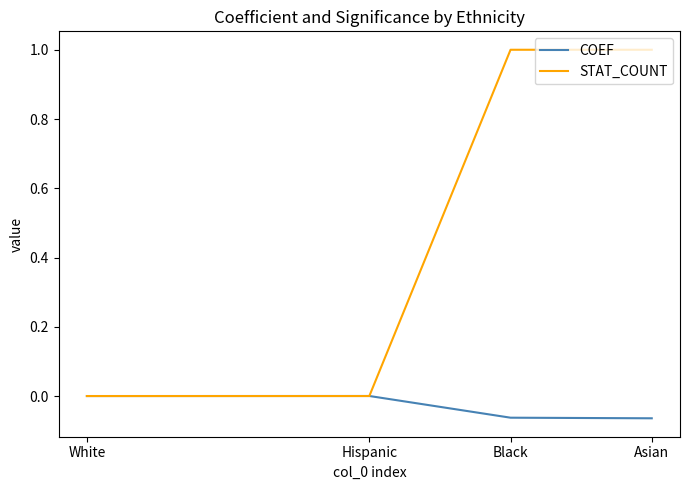

What is the greatest value displayed?

1.0